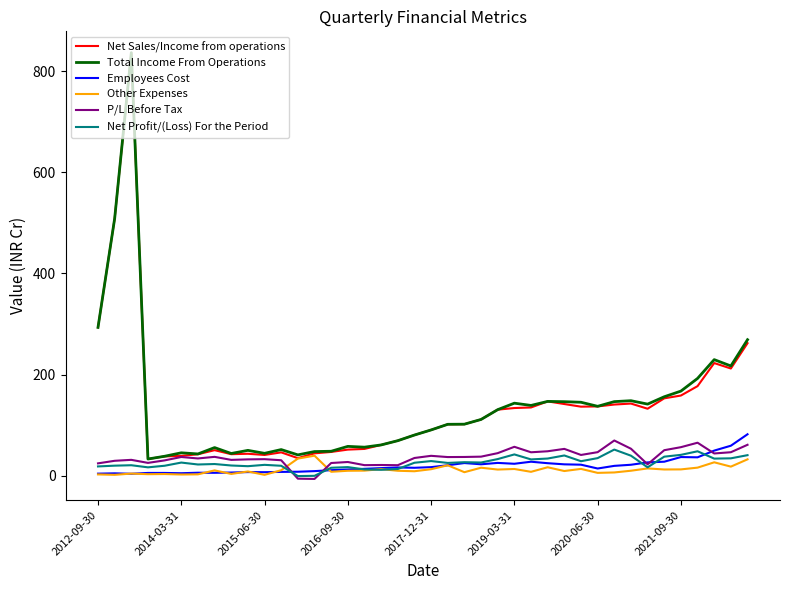

True or false: Net Sales/Income from operations and Employees Cost cross at least once.

False